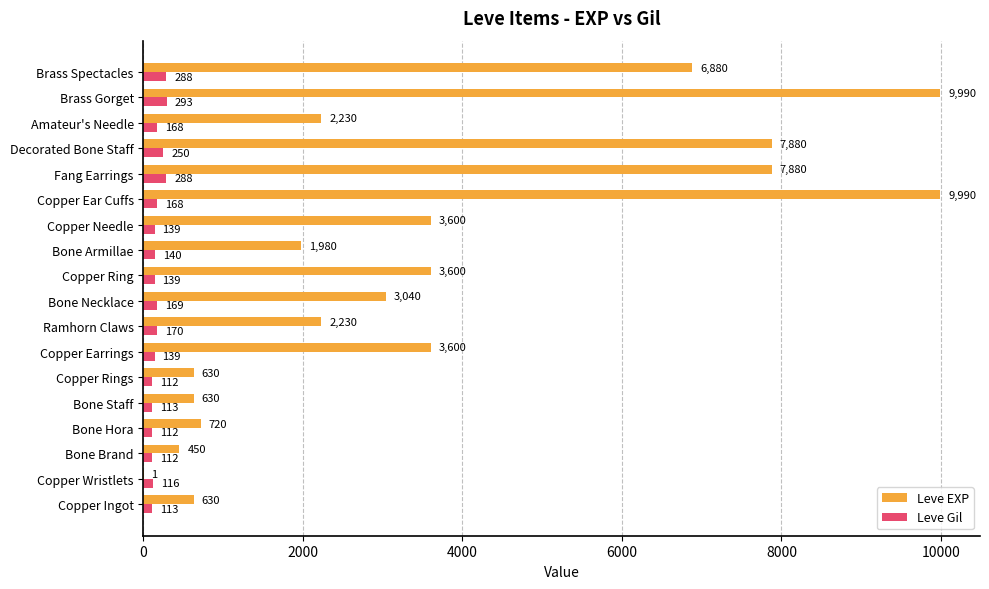

What are all the series names shown in the legend?

Leve EXP, Leve Gil